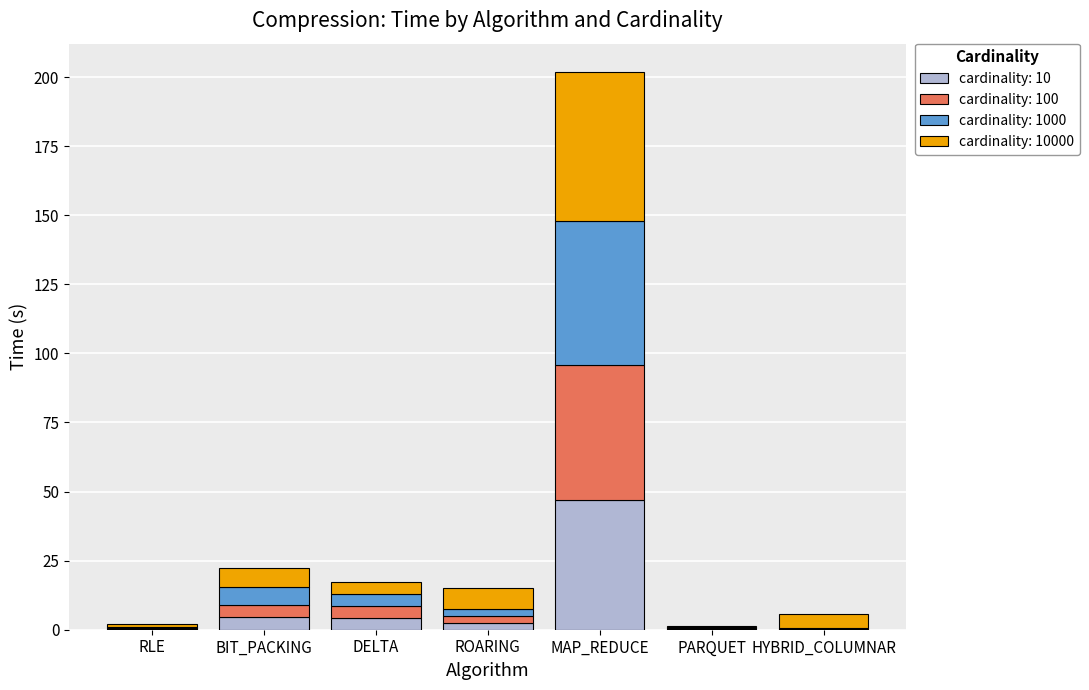

Which category has the highest value in the cardinality: 10 series?

MAP_REDUCE